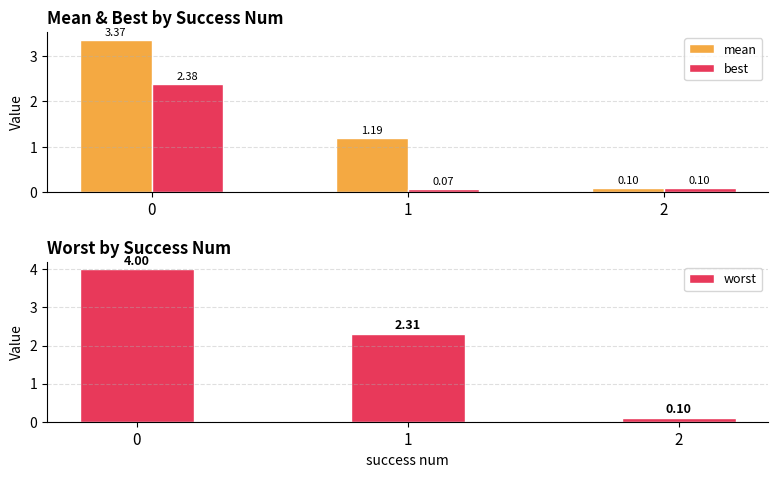

How many groups of bars are there?

3